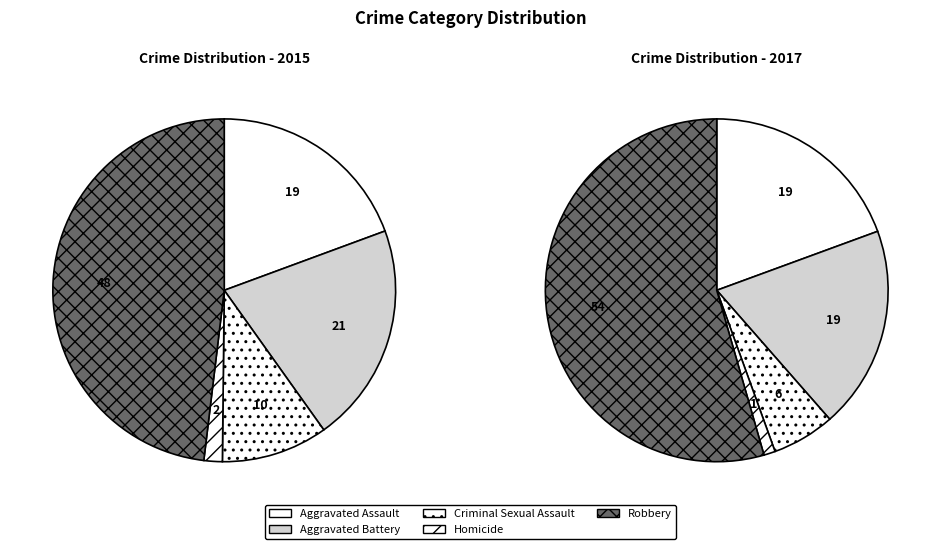

What percentage is the Aggravated Battery slice, to the nearest percent?

21%